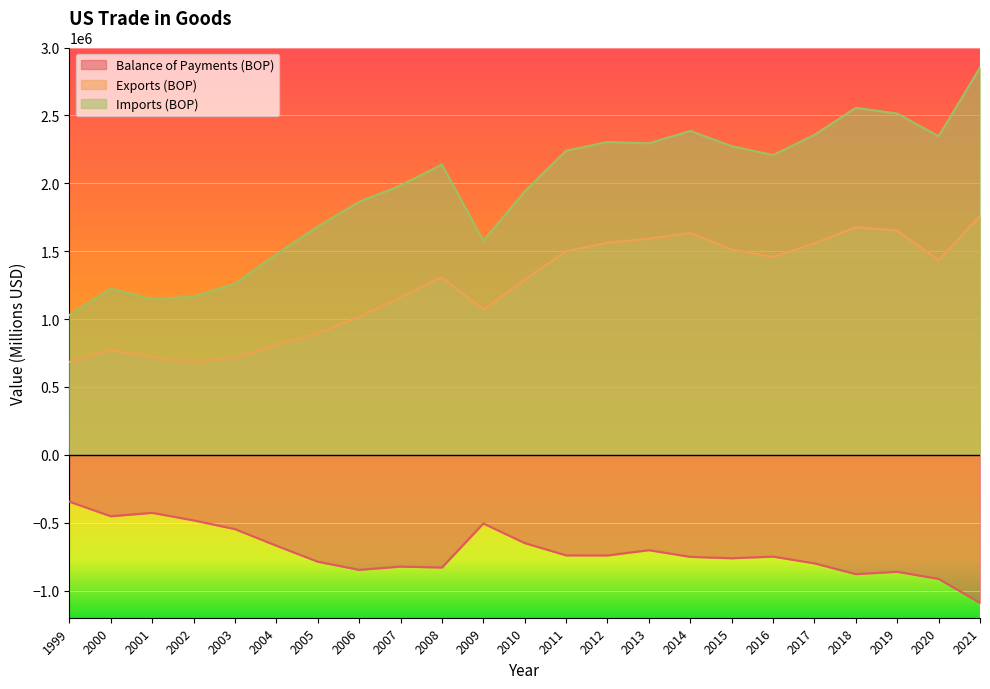

What is the sum of all Exports (BOP) values?

28451009